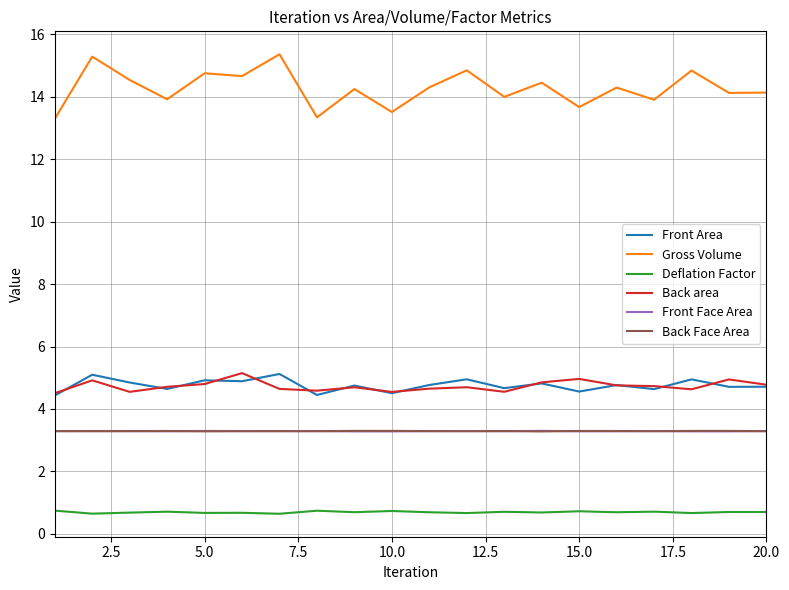

What is the smallest value displayed?

0.6